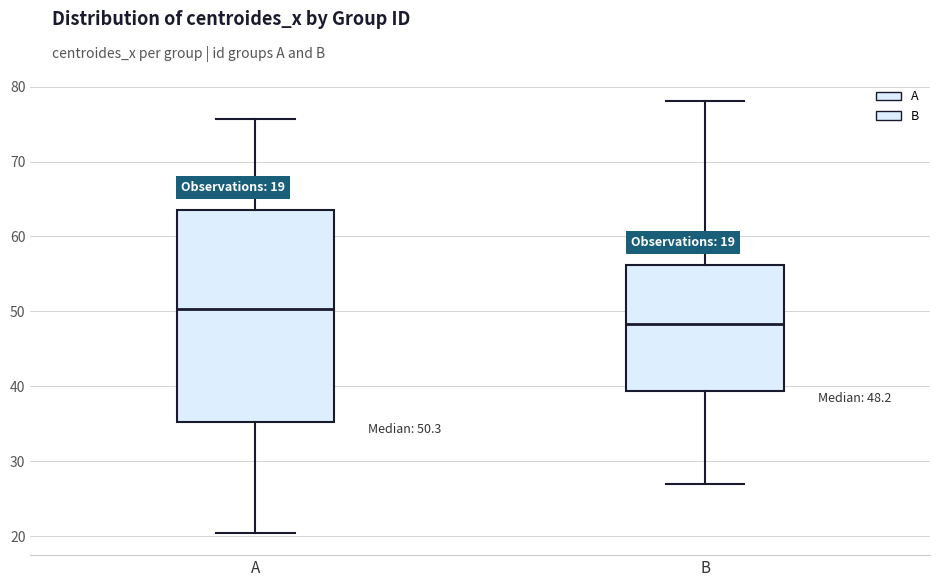

Which box's median line is the lowest?

B